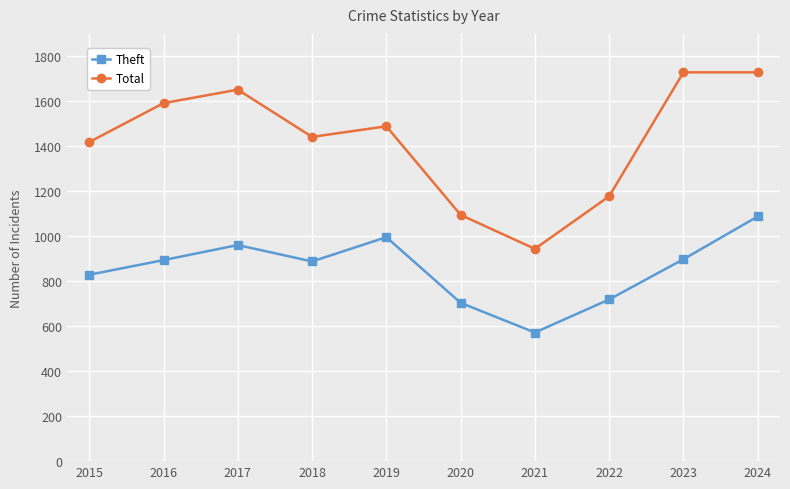

Rank the series at 2022 from lowest to highest value.

Theft, Total